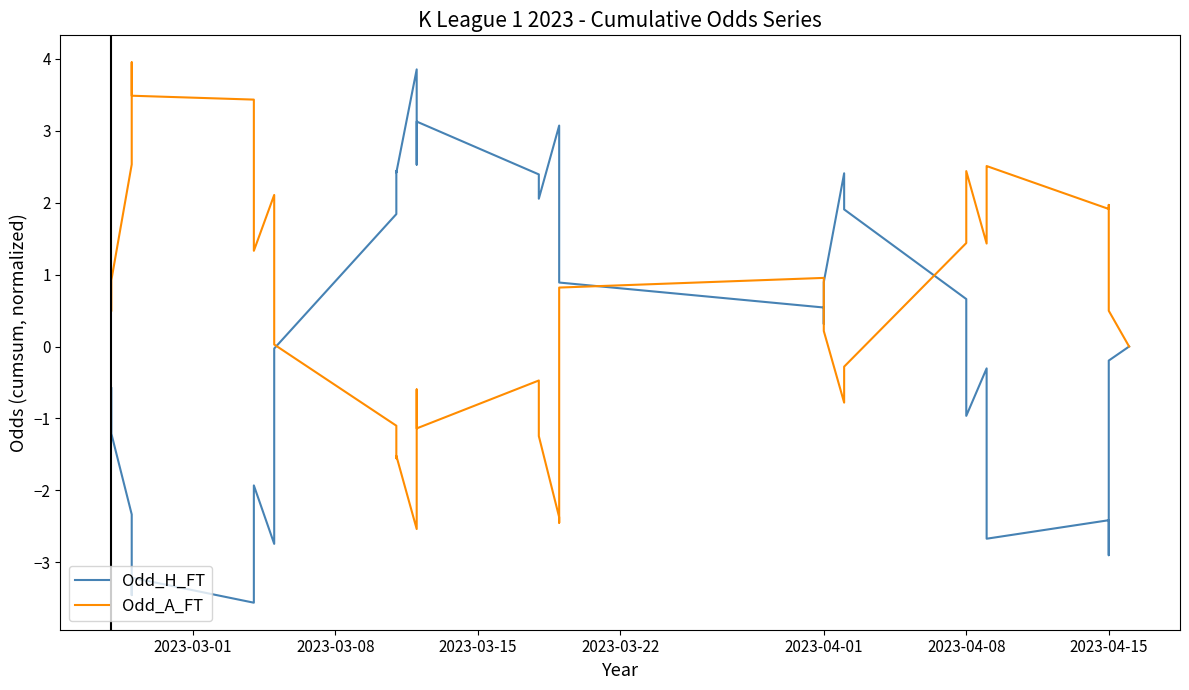

What value does the Odd_A_FT series have at 2023-04-08?

2.4